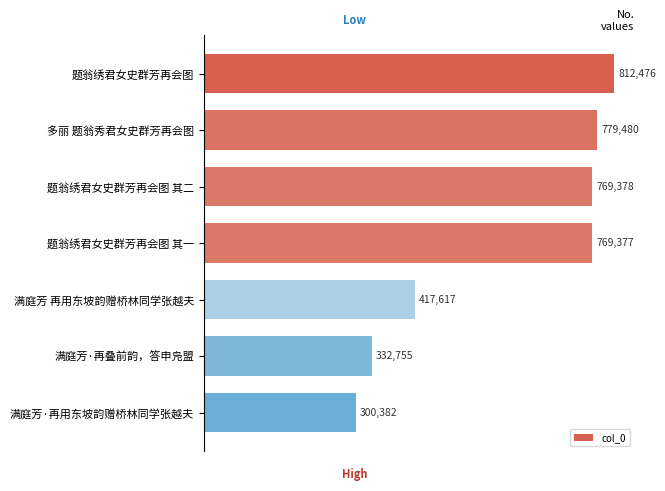

Rank the categories by value from highest to lowest.

题翁绣君女史群芳再会图, 多丽 题翁秀君女史群芳再会图, 题翁绣君女史群芳再会图 其二, 题翁绣君女史群芳再会图 其一, 满庭芳 再用东坡韵赠桥林同学张越夫, 满庭芳·再叠前韵，答申凫盟, 满庭芳·再用东坡韵赠桥林同学张越夫